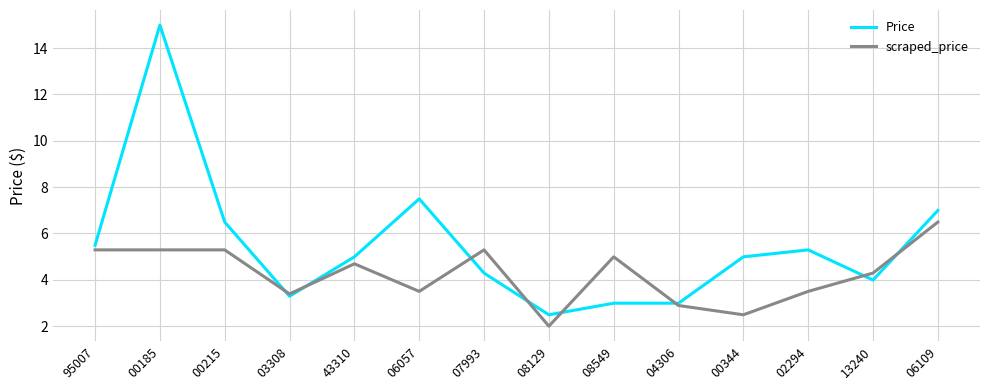

What is the total value across all series at 06109?

13.5